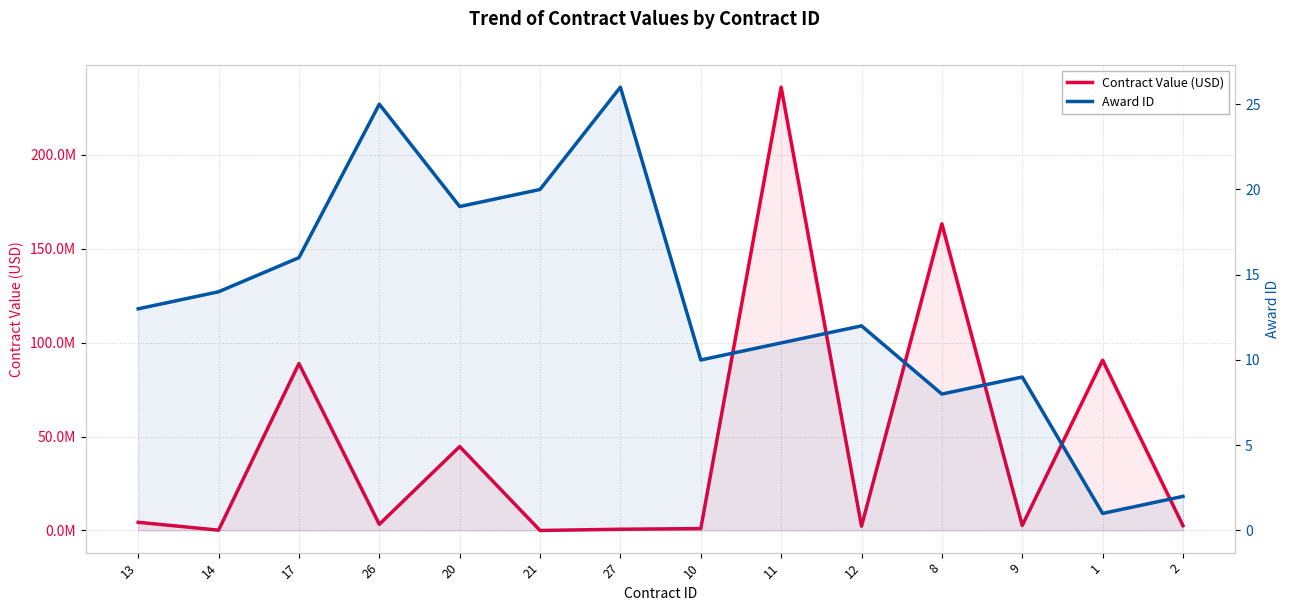

Reading right to left, what are all the values shown in this chart?

Contract Value (USD): 2=2581504.1	1=90647090.0	9=2673669.5	8=163259367.0	12=2282382.8	11=236000000.0	10=1000000.0	27=648279.2	21=1.0	20=44661881.5	26=3276135.5	17=88857057.7	14=169939.9	13=4358740.6
Award ID: 2=2.0	1=1.0	9=9.0	8=8.0	12=12.0	11=11.0	10=10.0	27=26.0	21=20.0	20=19.0	26=25.0	17=16.0	14=14.0	13=13.0